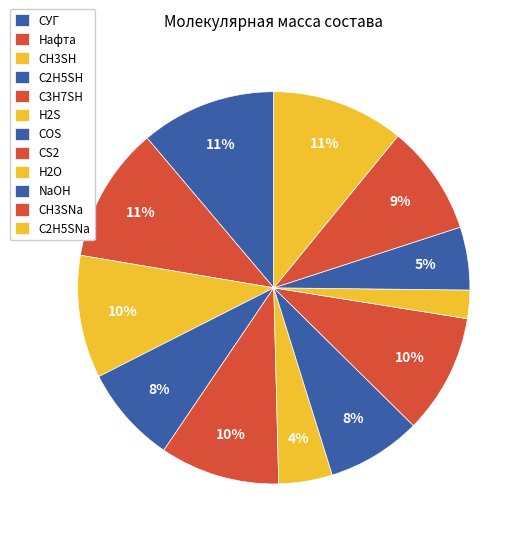

Is it true that CH3SNa is 1% of the pie?

False